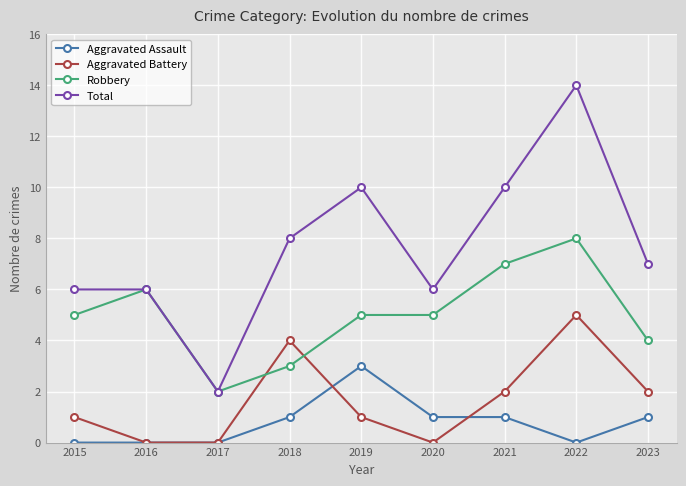

What is the spread (max minus min) of values at 2016?

6